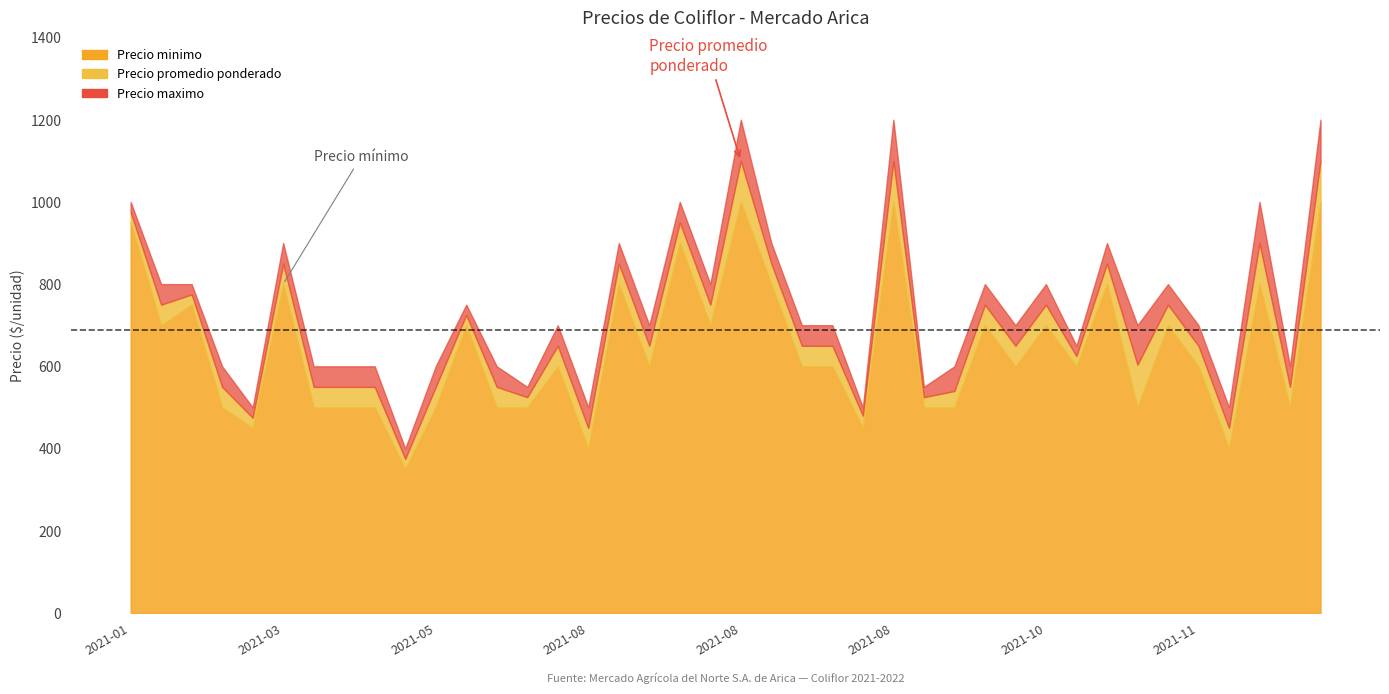

What is the label of the 15th point from the left?

2021-07-29